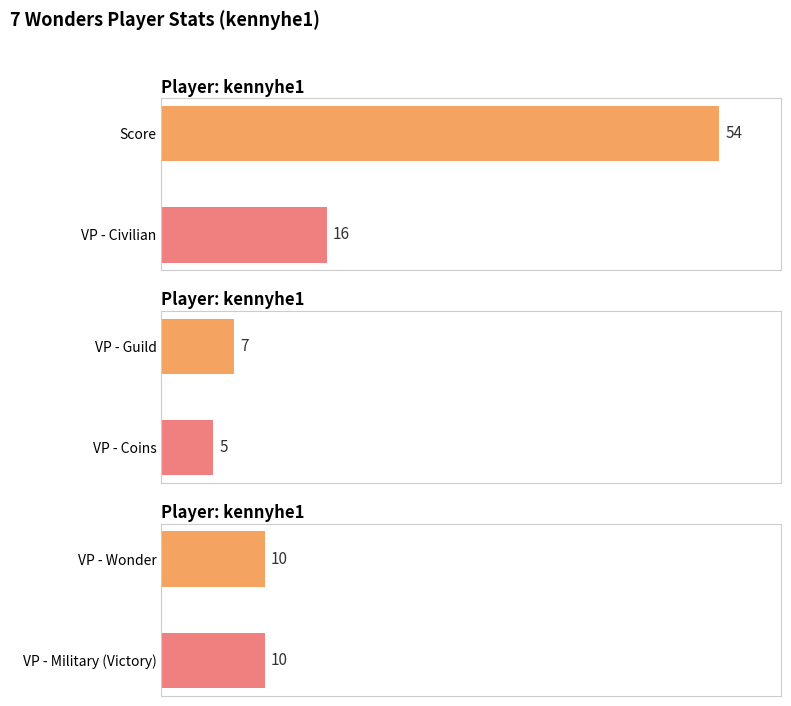

Are the bars horizontal?

Yes